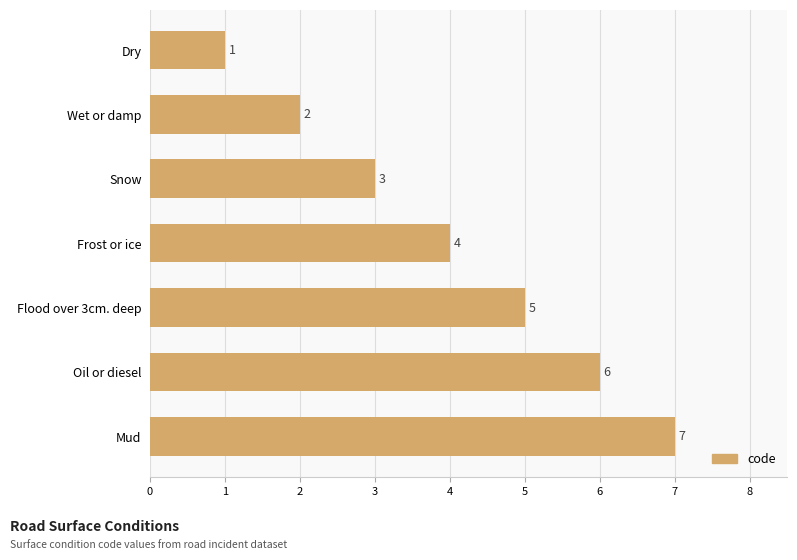

What is the ratio of the value at Flood over 3cm. deep to the value at Wet or damp?

2.5